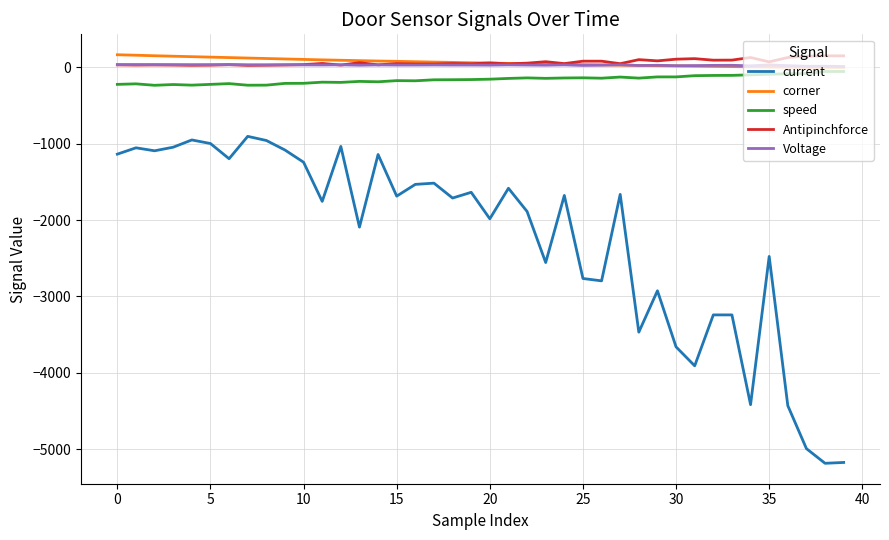

Which series has the largest range (max minus min)?

current